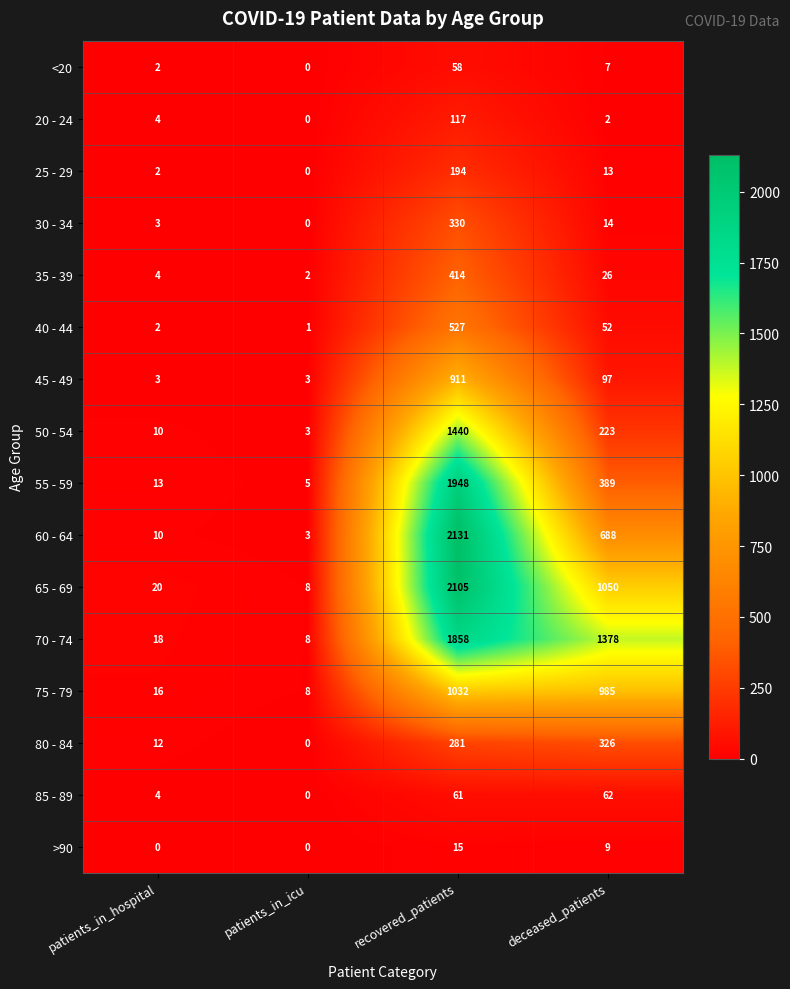

What is the difference between the maximum and second lowest values in the 30 - 34 series?

327